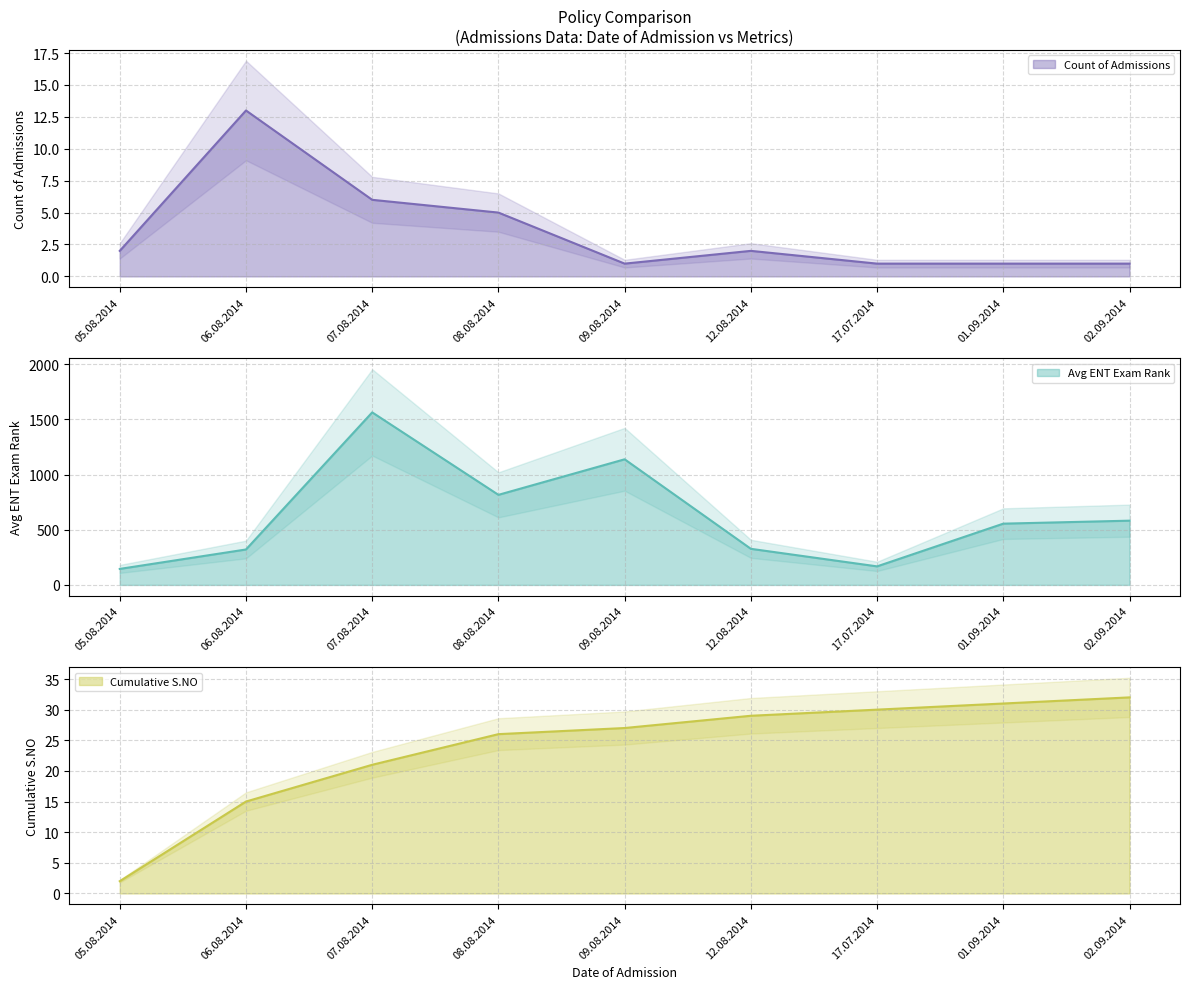

Where is Cumulative S.NO nearest to the value 17?

06.08.2014